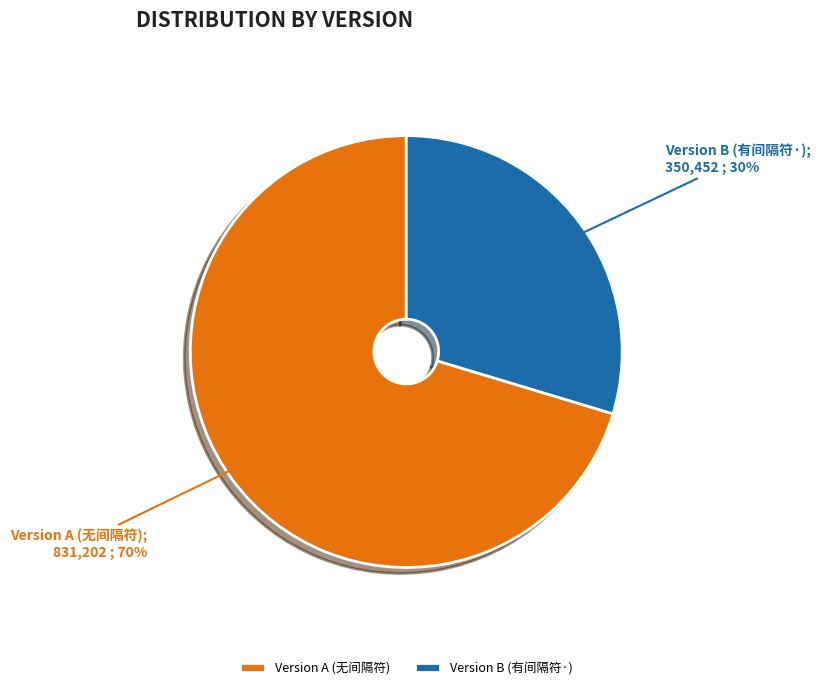

Which slice is the smallest?

Version B (有间隔符·)